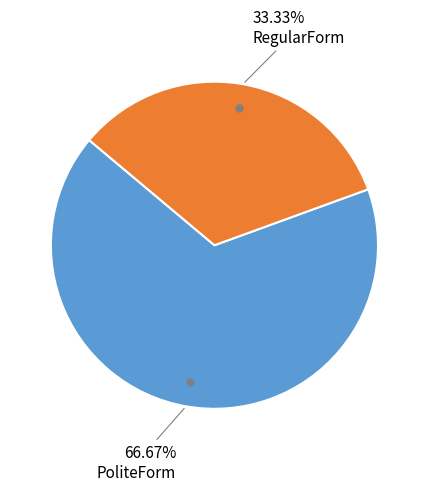

Does any single category account for the majority?

Yes